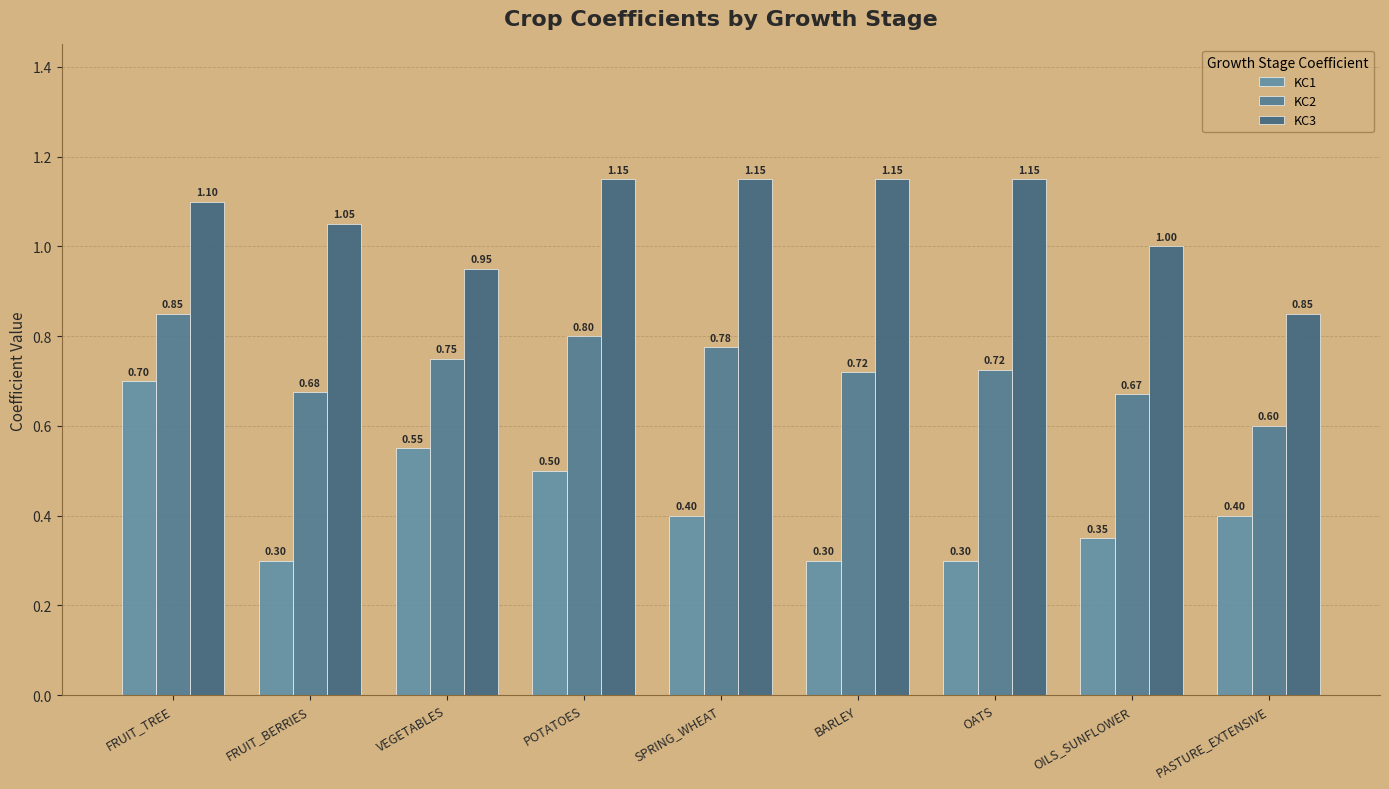

What is the spread (max minus min) of values at VEGETABLES?

0.4